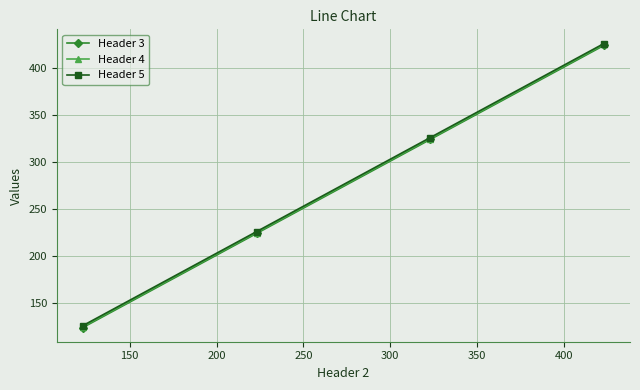

How many lines are shown in the chart?

3